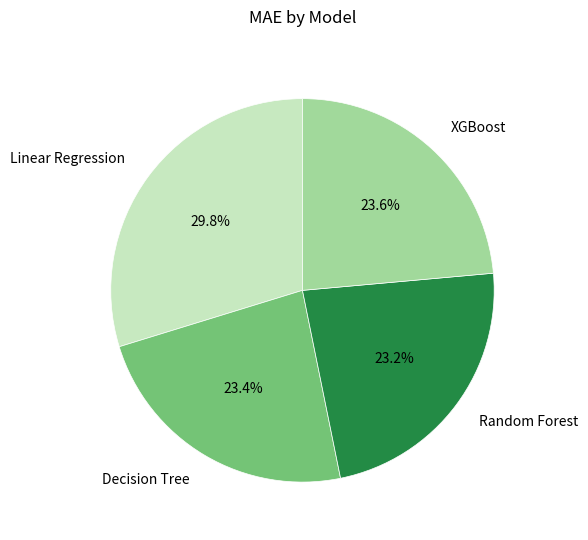

Which slice is the largest?

Linear Regression